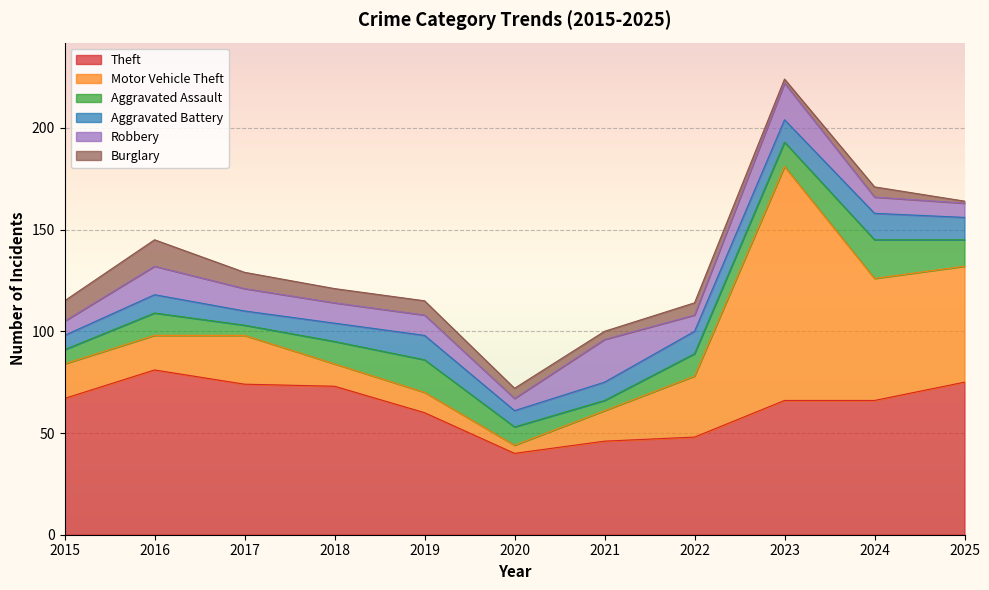

True or false: Motor Vehicle Theft and Aggravated Battery intersect in this chart.

True